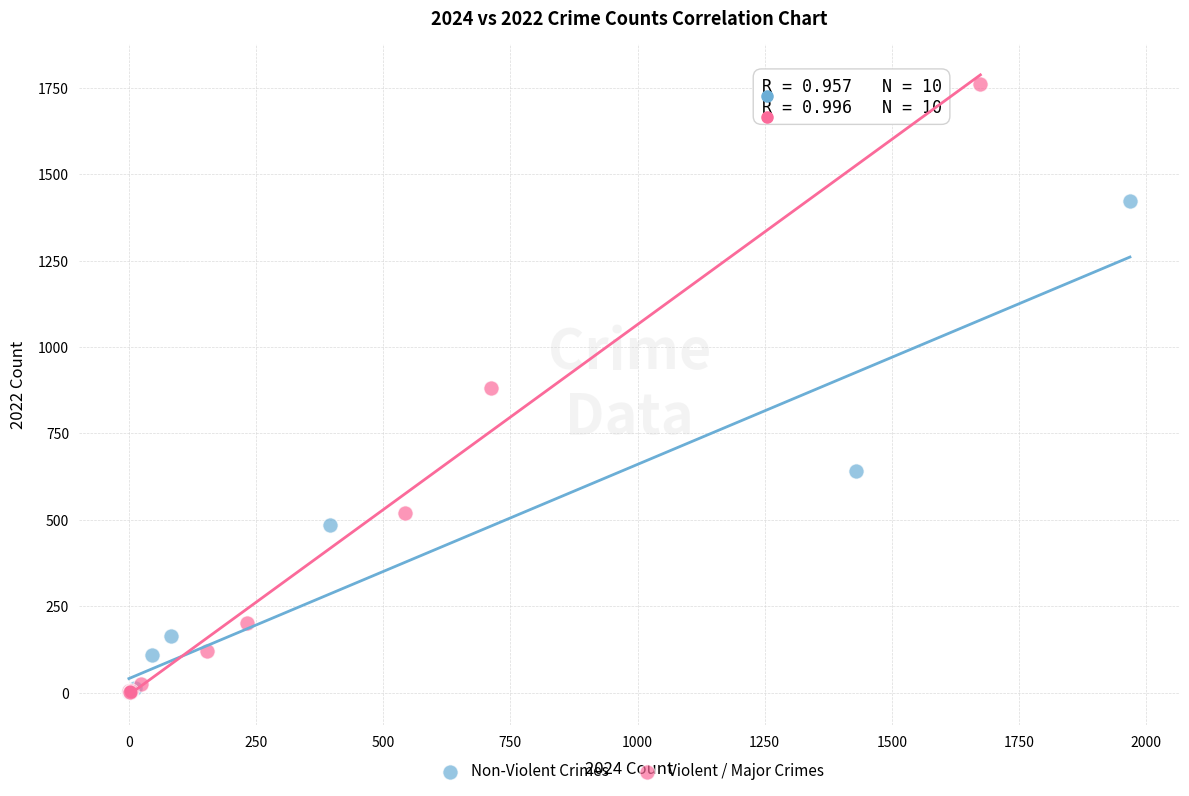

Which series has the widest spread of Y values?

Violent / Major Crimes